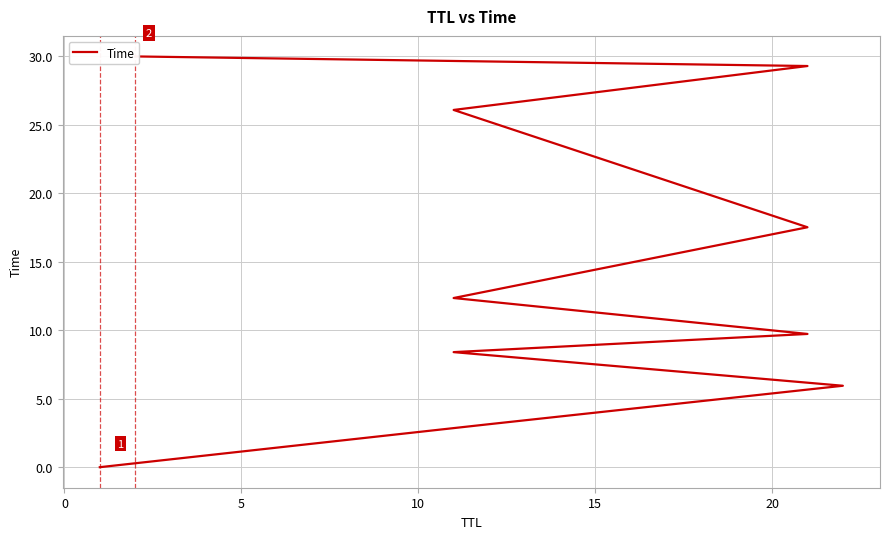

What is the value of the 7th point from the left?

17.5